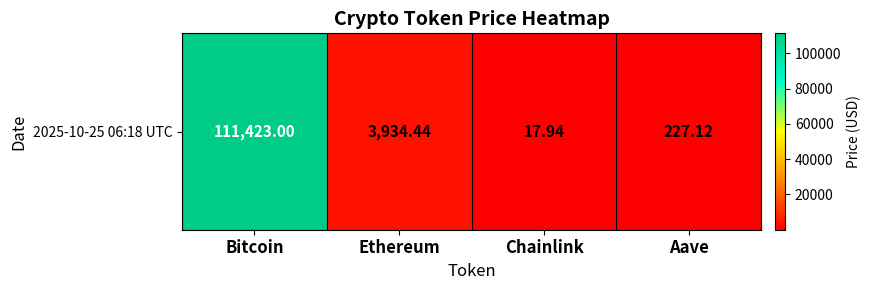

Rank the categories by value from highest to lowest.

Bitcoin, Ethereum, Aave, Chainlink